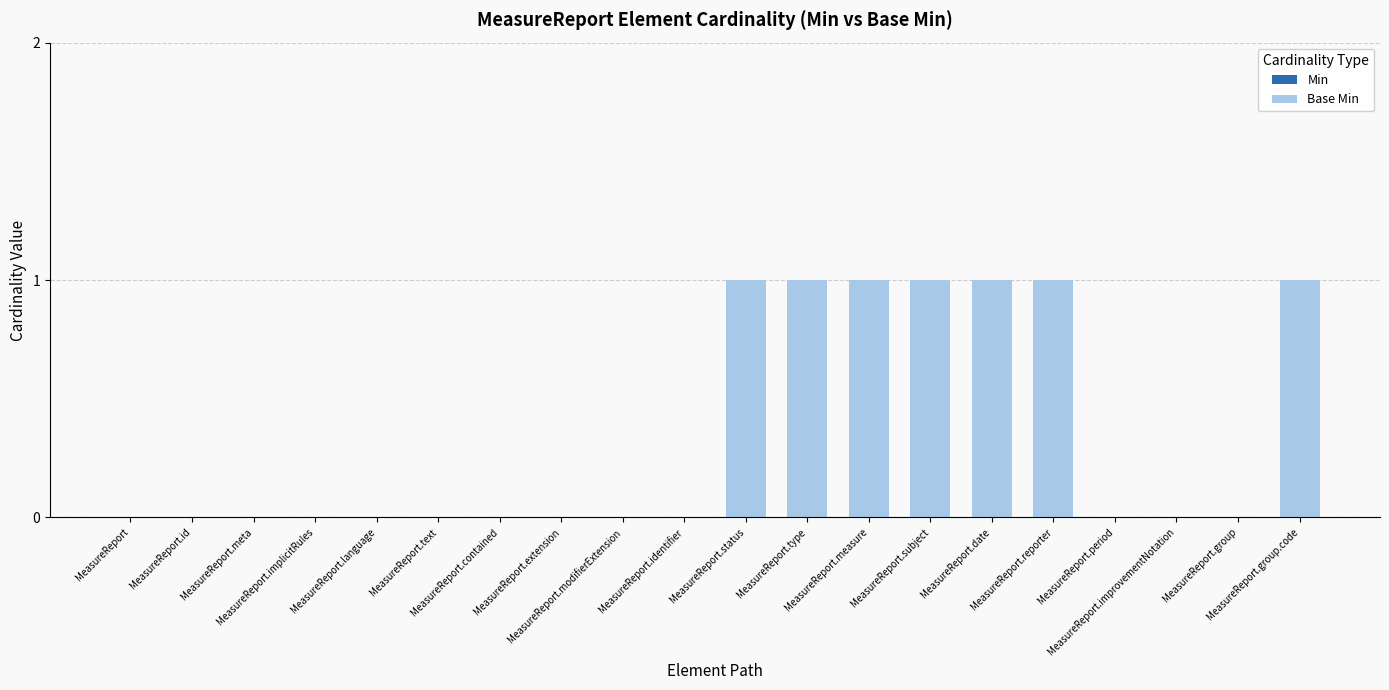

How many series are shown in this chart?

1